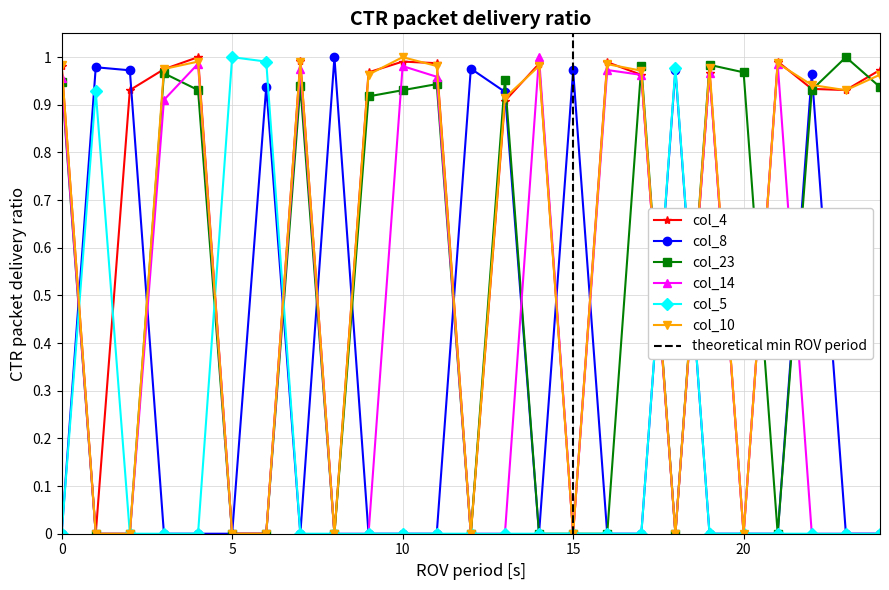

Reading left to right, extract all data points from this chart.

col_4: 0=1.0	1=0.0	2=0.9	3=1.0	4=1.0	5=0.0	6=0.0	7=1.0	8=0.0	9=1.0	10=1.0	11=1.0	12=0.0	13=0.9	14=1.0	15=0.0	16=1.0	17=1.0	18=0.0	19=1.0	20=0.0	21=1.0	22=0.9	23=0.9	24=1.0
col_8: 0=0.0	1=1.0	2=1.0	3=0.0	4=0.0	5=0.0	6=0.9	7=0.0	8=1.0	9=0.0	10=0.0	11=0.0	12=1.0	13=0.9	14=0.0	15=1.0	16=0.0	17=0.0	18=1.0	19=0.0	20=0.0	21=0.0	22=1.0	23=0.0	24=0.0
col_23: 0=0.9	1=0.0	2=0.0	3=1.0	4=0.9	5=0.0	6=0.0	7=0.9	8=0.0	9=0.9	10=0.9	11=0.9	12=0.0	13=1.0	14=0.0	15=0.0	16=0.0	17=1.0	18=0.0	19=1.0	20=1.0	21=0.0	22=0.9	23=1.0	24=0.9
col_14: 0=1.0	1=0.0	2=0.0	3=0.9	4=1.0	5=0.0	6=0.0	7=1.0	8=0.0	9=0.0	10=1.0	11=1.0	12=0.0	13=0.0	14=1.0	15=0.0	16=1.0	17=1.0	18=0.0	19=1.0	20=0.0	21=1.0	22=0.0	23=0.0	24=0.0
col_5: 0=0.0	1=0.9	2=0.0	3=0.0	4=0.0	5=1.0	6=1.0	7=0.0	8=0.0	9=0.0	10=0.0	11=0.0	12=0.0	13=0.0	14=0.0	15=0.0	16=0.0	17=0.0	18=1.0	19=0.0	20=0.0	21=0.0	22=0.0	23=0.0	24=0.0
col_10: 0=1.0	1=0.0	2=0.0	3=1.0	4=1.0	5=0.0	6=0.0	7=1.0	8=0.0	9=1.0	10=1.0	11=1.0	12=0.0	13=0.9	14=1.0	15=0.0	16=1.0	17=1.0	18=0.0	19=1.0	20=0.0	21=1.0	22=0.9	23=0.9	24=1.0